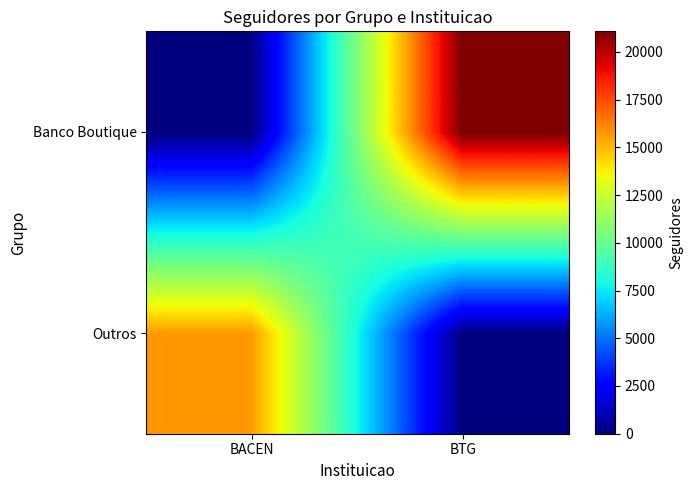

Reading right to left, extract all data points from this chart.

Outros: BTG=0	BACEN=15752
Banco Boutique: BTG=21079	BACEN=0